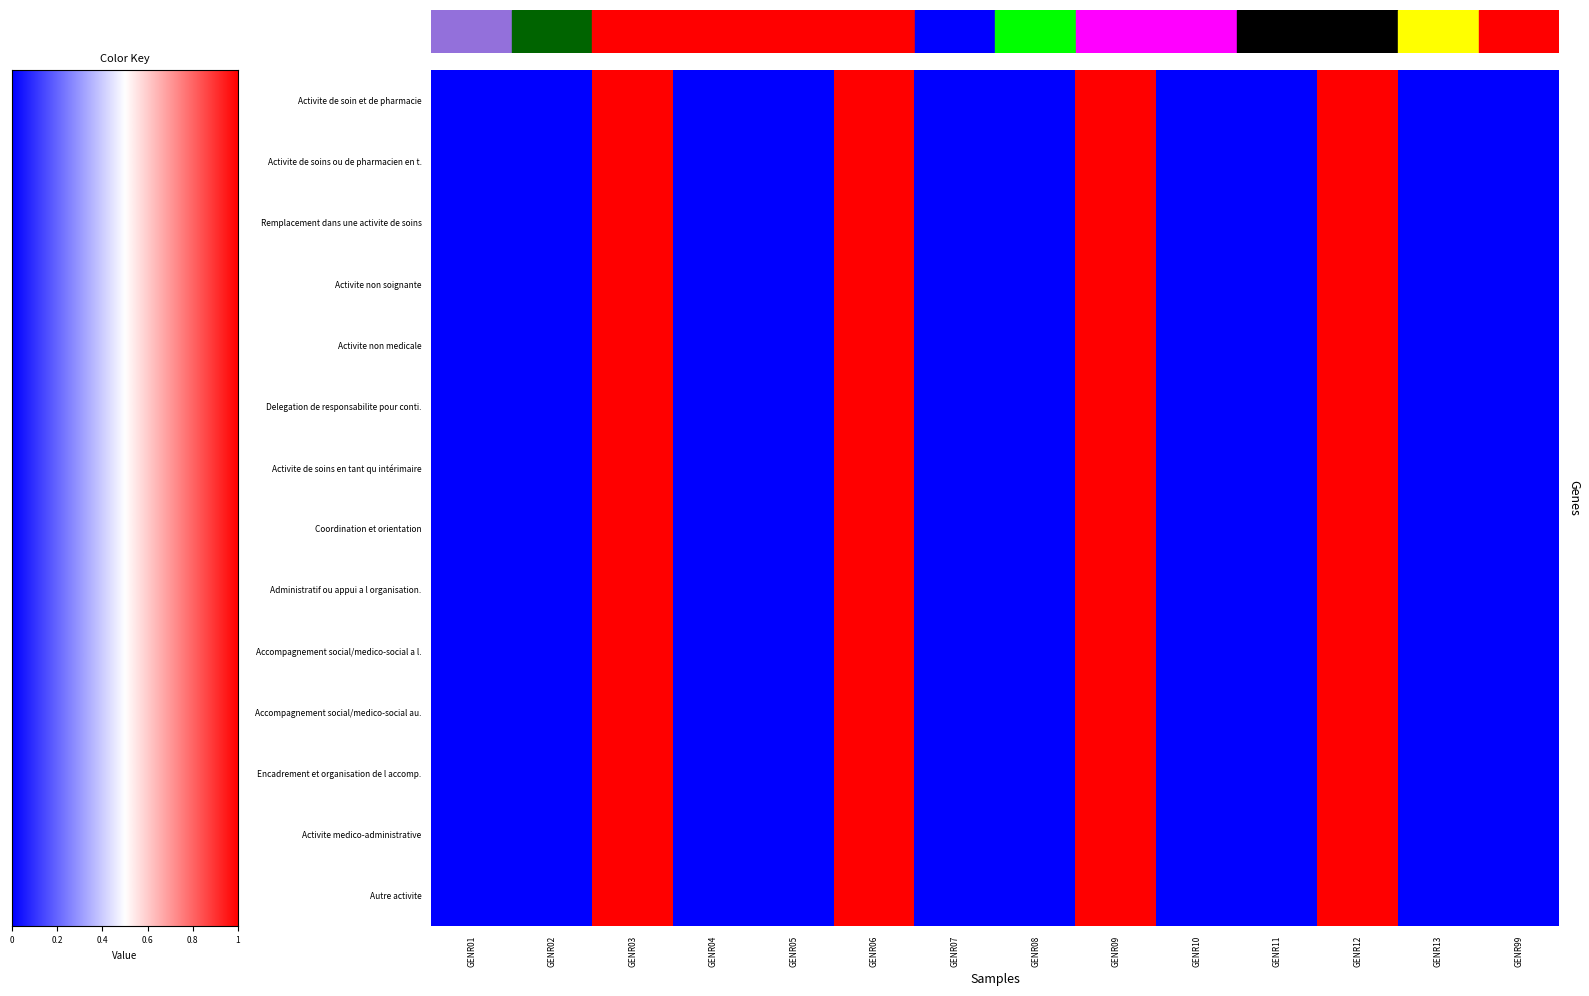

Reading left to right, extract all data points from this chart.

row_0: 0	0	1	0	0	1	0	0	1	0	0	1	0	0
row_1: 0	0	1	0	0	1	0	0	1	0	0	1	0	0
row_2: 0	0	1	0	0	1	0	0	1	0	0	1	0	0
row_3: 0	0	1	0	0	1	0	0	1	0	0	1	0	0
row_4: 0	0	1	0	0	1	0	0	1	0	0	1	0	0
row_5: 0	0	1	0	0	1	0	0	1	0	0	1	0	0
row_6: 0	0	1	0	0	1	0	0	1	0	0	1	0	0
row_7: 0	0	1	0	0	1	0	0	1	0	0	1	0	0
row_8: 0	0	1	0	0	1	0	0	1	0	0	1	0	0
row_9: 0	0	1	0	0	1	0	0	1	0	0	1	0	0
row_10: 0	0	1	0	0	1	0	0	1	0	0	1	0	0
row_11: 0	0	1	0	0	1	0	0	1	0	0	1	0	0
row_12: 0	0	1	0	0	1	0	0	1	0	0	1	0	0
row_13: 0	0	1	0	0	1	0	0	1	0	0	1	0	0